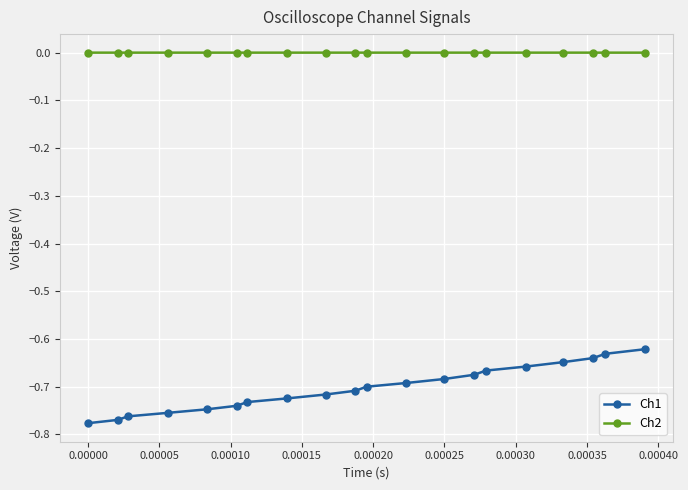

Which series has the widest spread of values?

Ch1